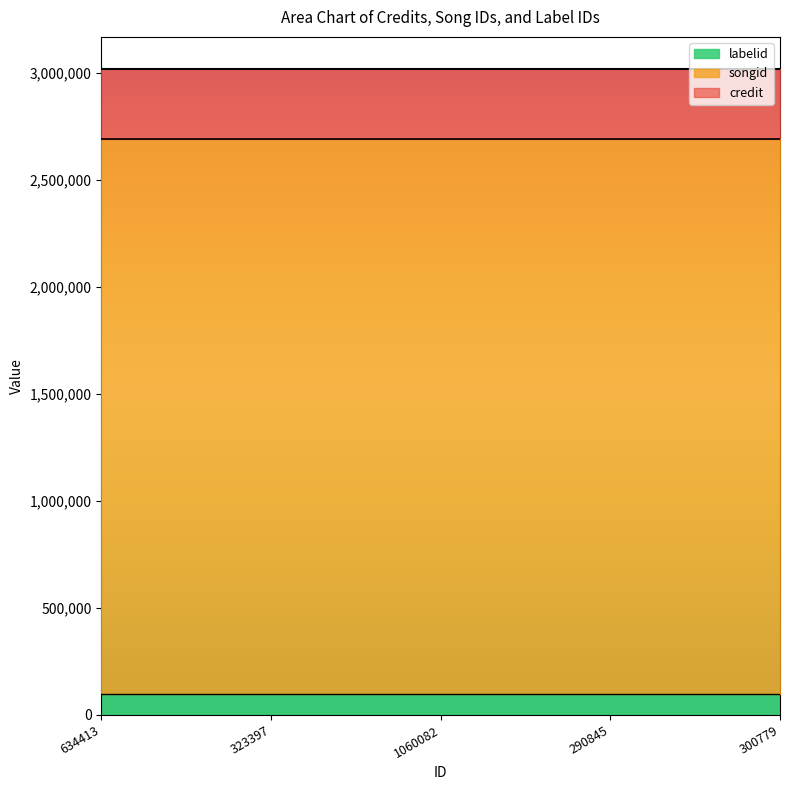

True or false: labelid has more than 2 points higher than both neighbors.

False